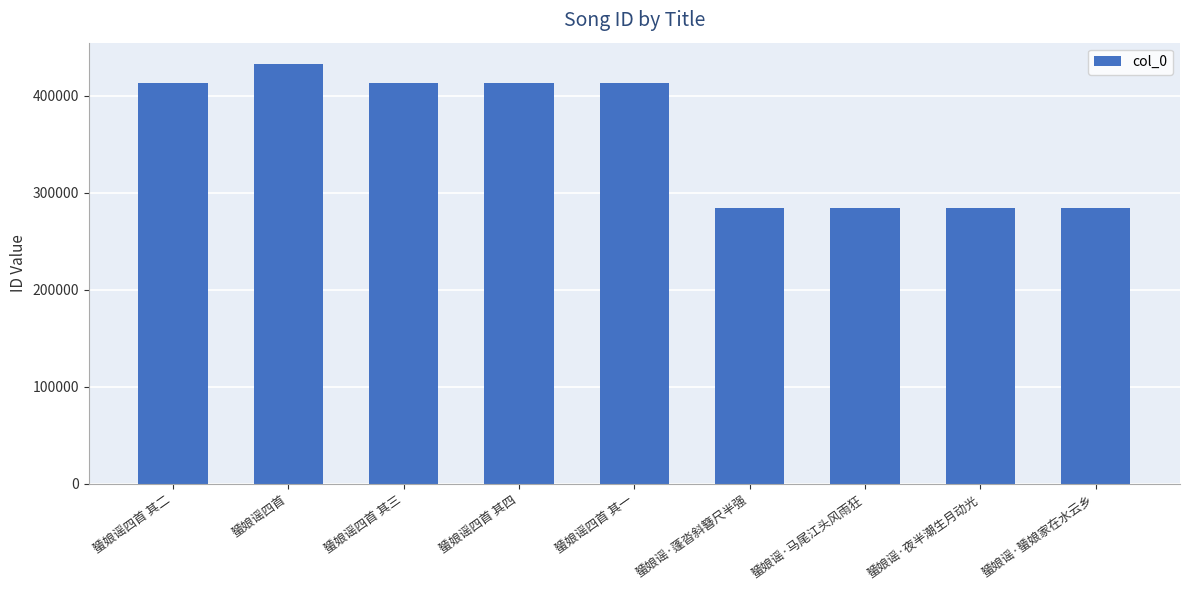

What is the difference between the values at 蜑娘谣四首 and 蜑娘谣四首 其一?

19689